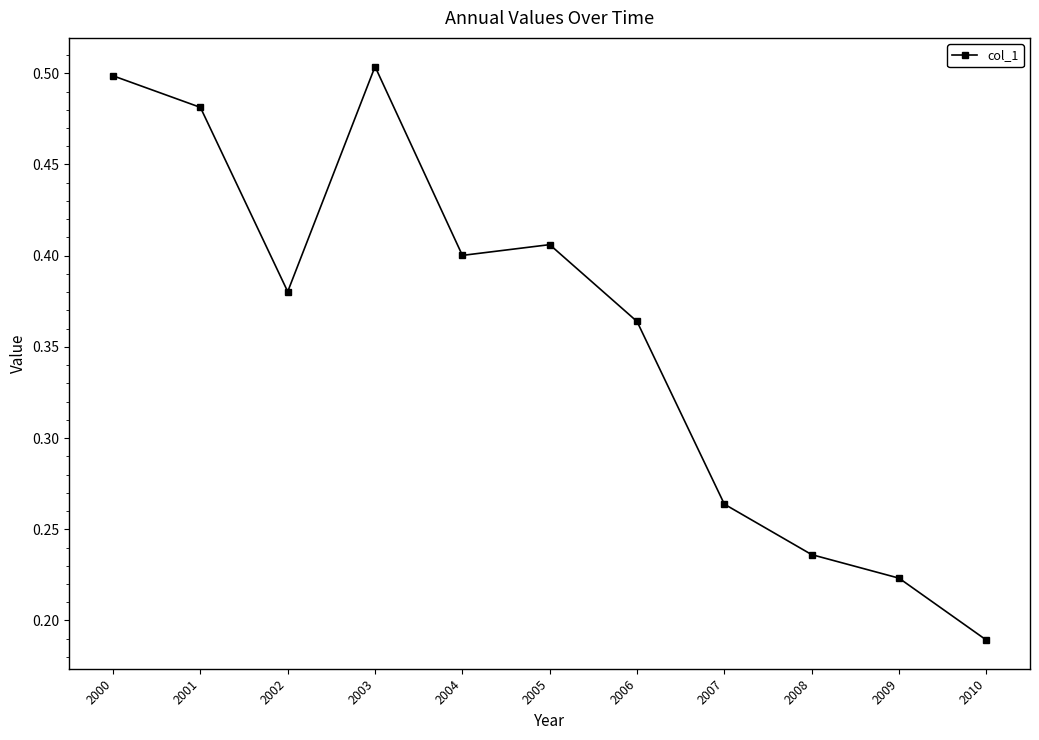

Which has a higher value, 2001 or 2010?

2001